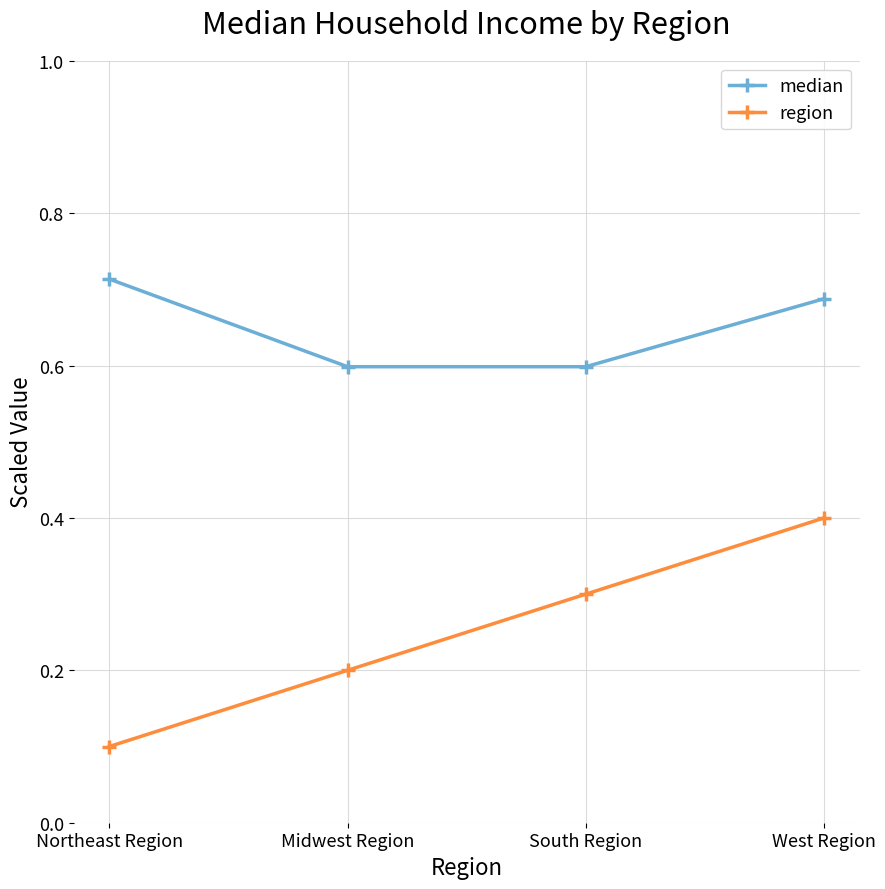

What is the sum of the region values at Midwest Region and South Region?

0.5